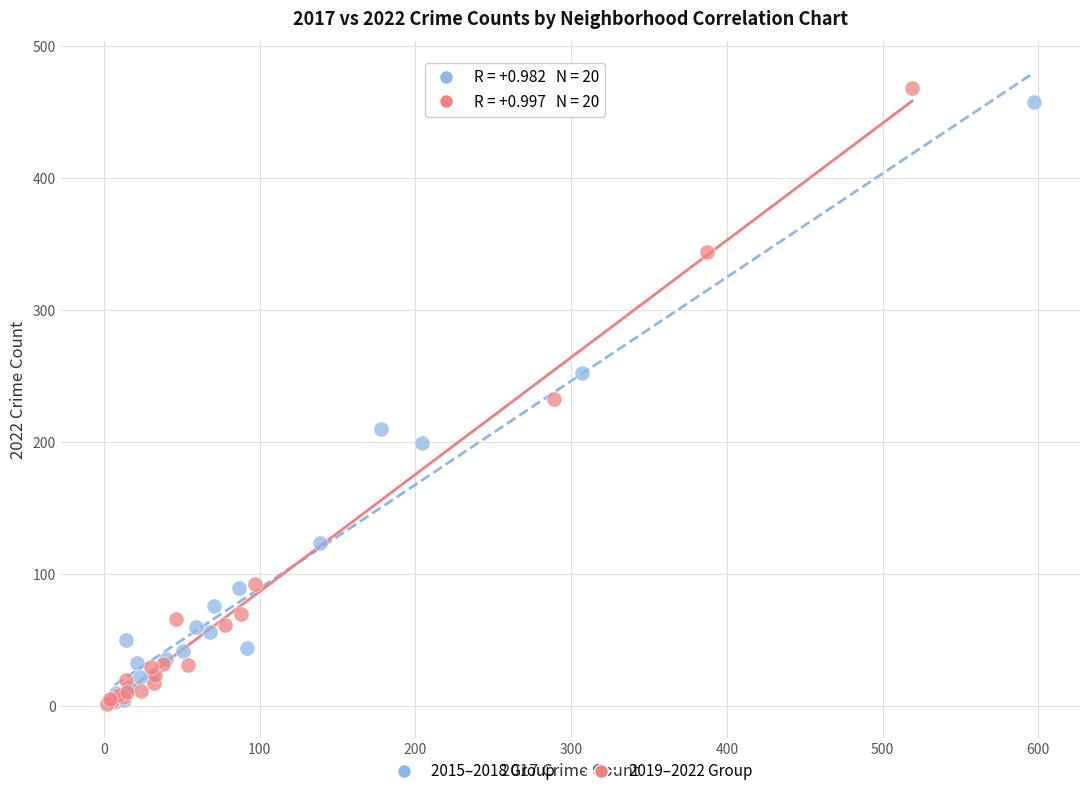

Which series contains the highest Y value?

2019–2022 Group